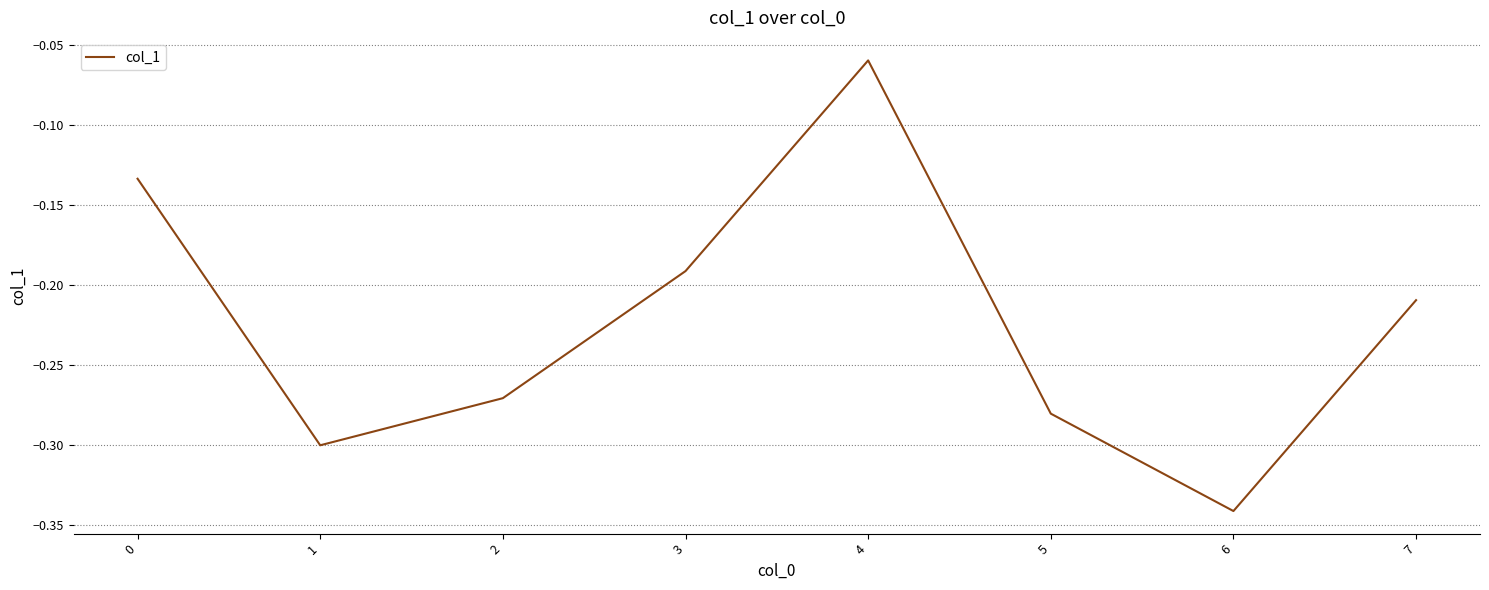

The chart shows a value of -0.1 at 3. True or false?

False